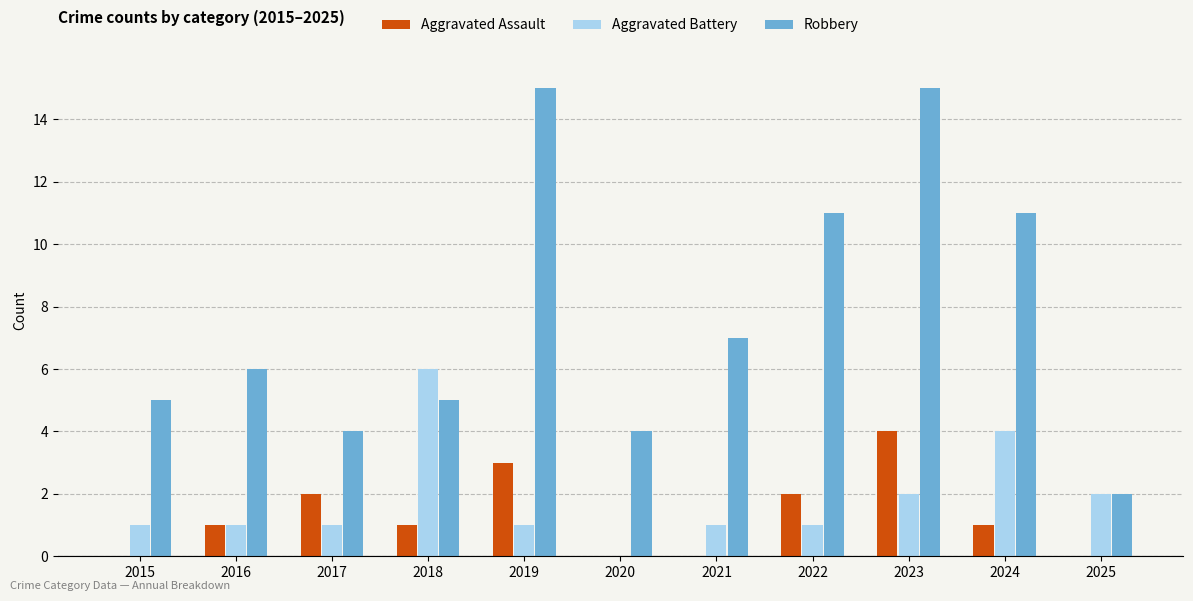

Reading left to right, list all the values displayed in this chart.

Aggravated Assault: 2015=0	2016=1	2017=2	2018=1	2019=3	2020=0	2021=0	2022=2	2023=4	2024=1	2025=0
Aggravated Battery: 2015=1	2016=1	2017=1	2018=6	2019=1	2020=0	2021=1	2022=1	2023=2	2024=4	2025=2
Robbery: 2015=5	2016=6	2017=4	2018=5	2019=15	2020=4	2021=7	2022=11	2023=15	2024=11	2025=2